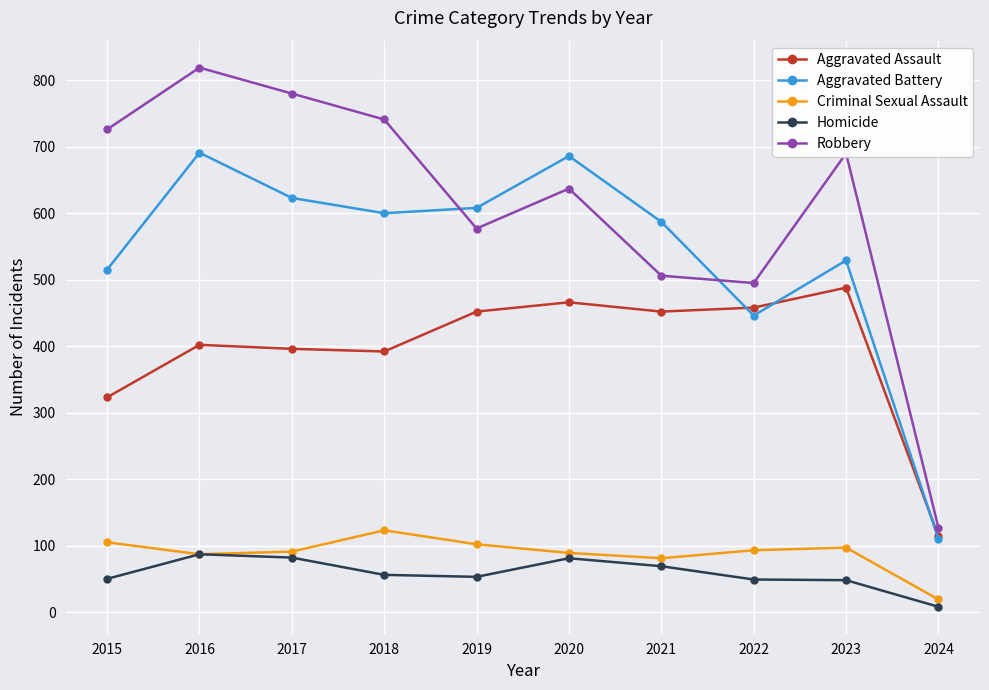

Rank the series by their maximum value, from lowest to highest.

Homicide, Criminal Sexual Assault, Aggravated Assault, Aggravated Battery, Robbery